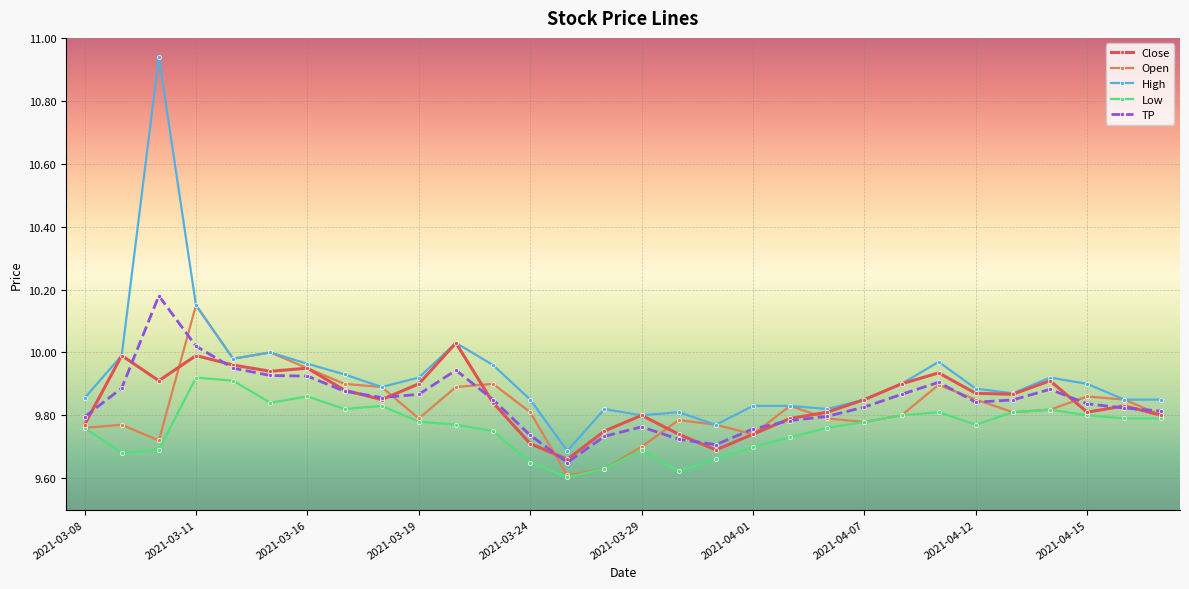

What are all the series names shown in the legend?

Close, Open, High, Low, TP